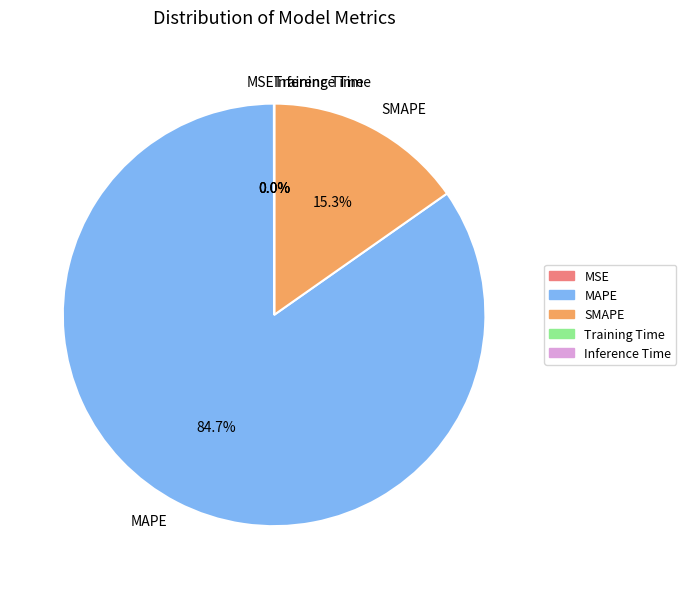

Is it true that SMAPE is 1% of the pie?

False